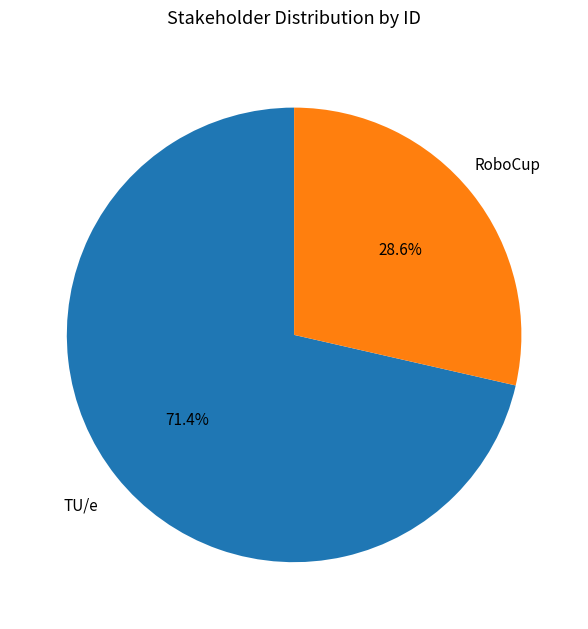

Is there a majority slice in this chart?

Yes